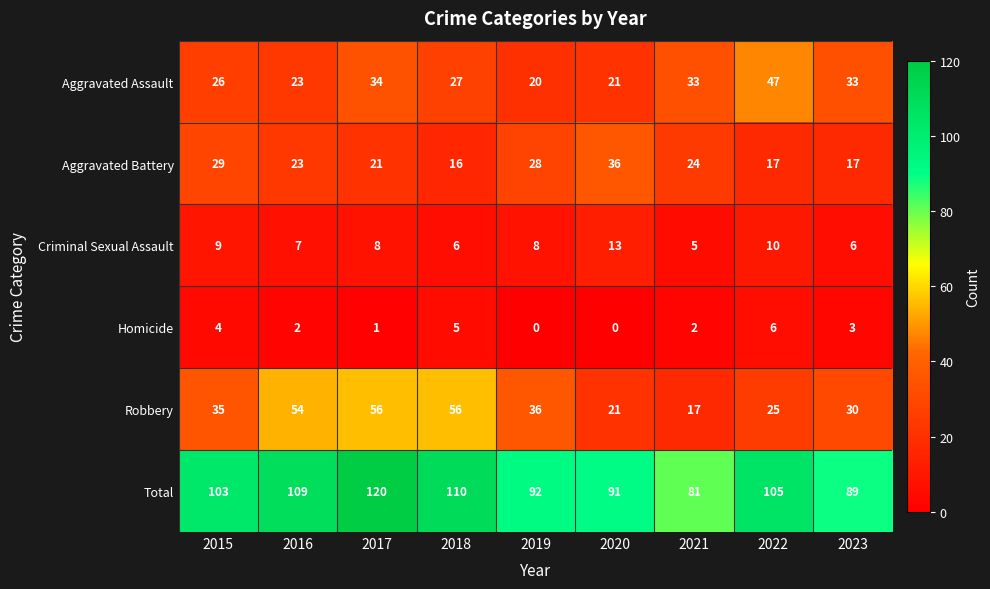

At which label does Homicide first exceed 2?

2015